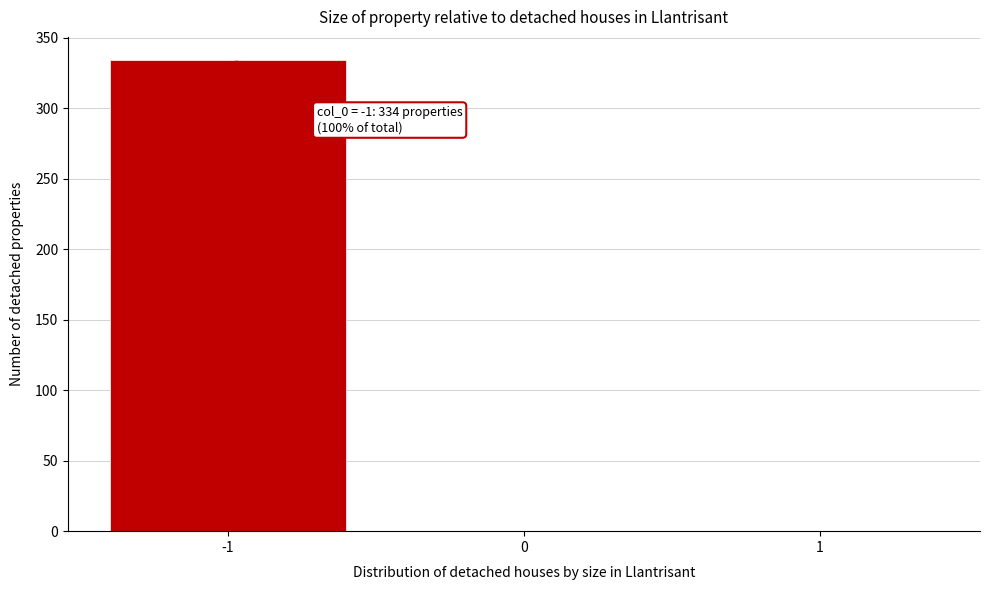

Which range on the x-axis has the tallest bar?

-1.5 to -0.5